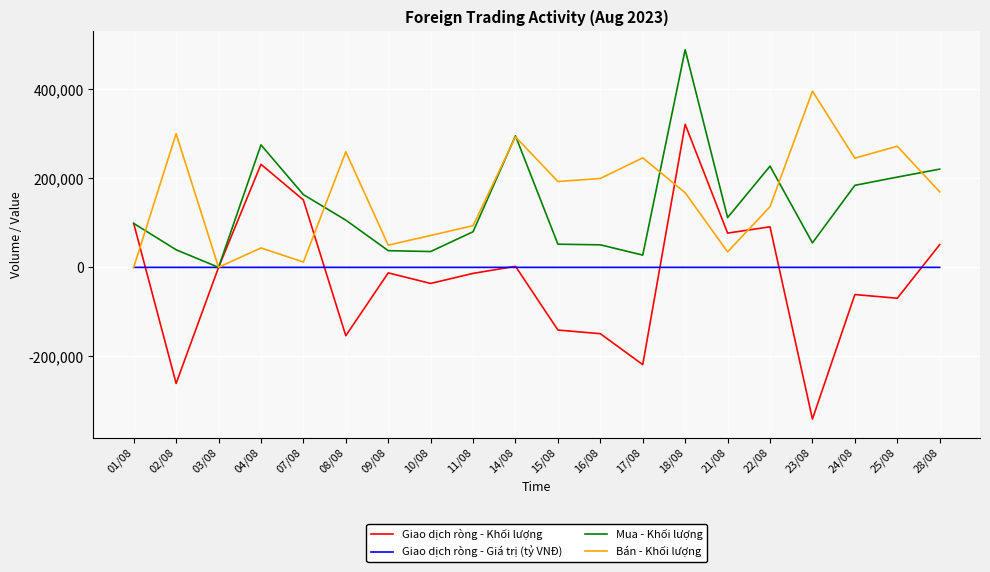

What is the highest value of the Mua - Khối lượng series?

488600.0